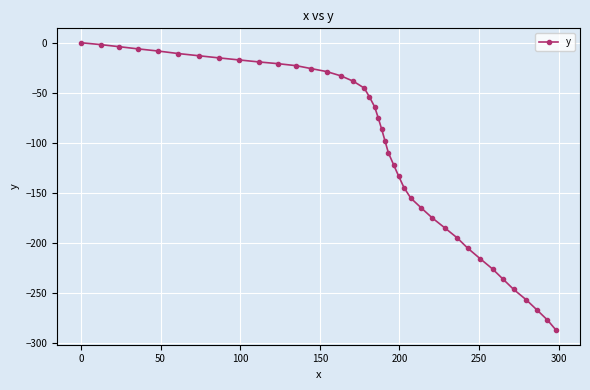

What is the sum of all values?

-4295.5